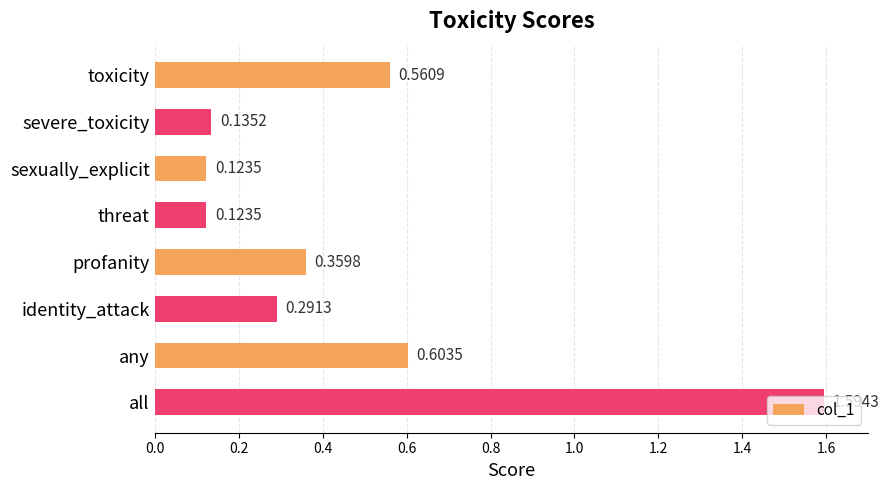

What is the change in value from threat to all?

+1.5